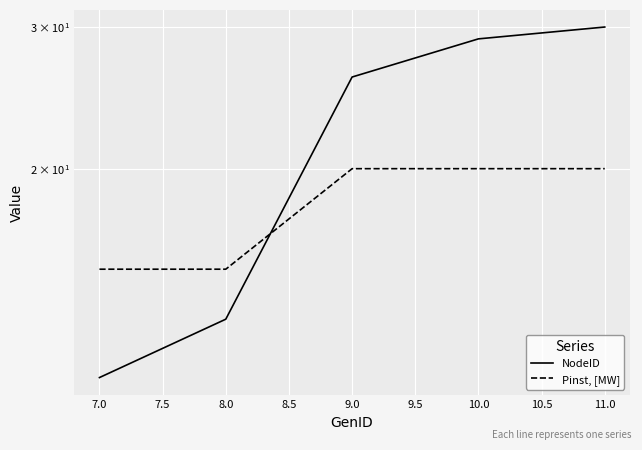

What is the spread (max minus min) of values at 9.0?

6